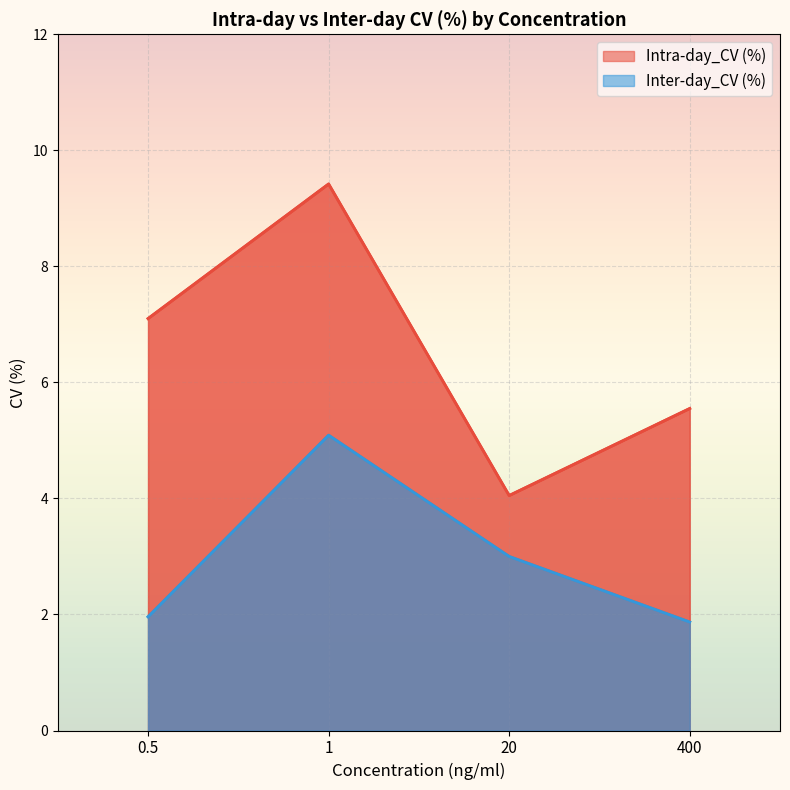

What is the difference between the Inter-day_CV (%) values at 20 and 1?

2.1